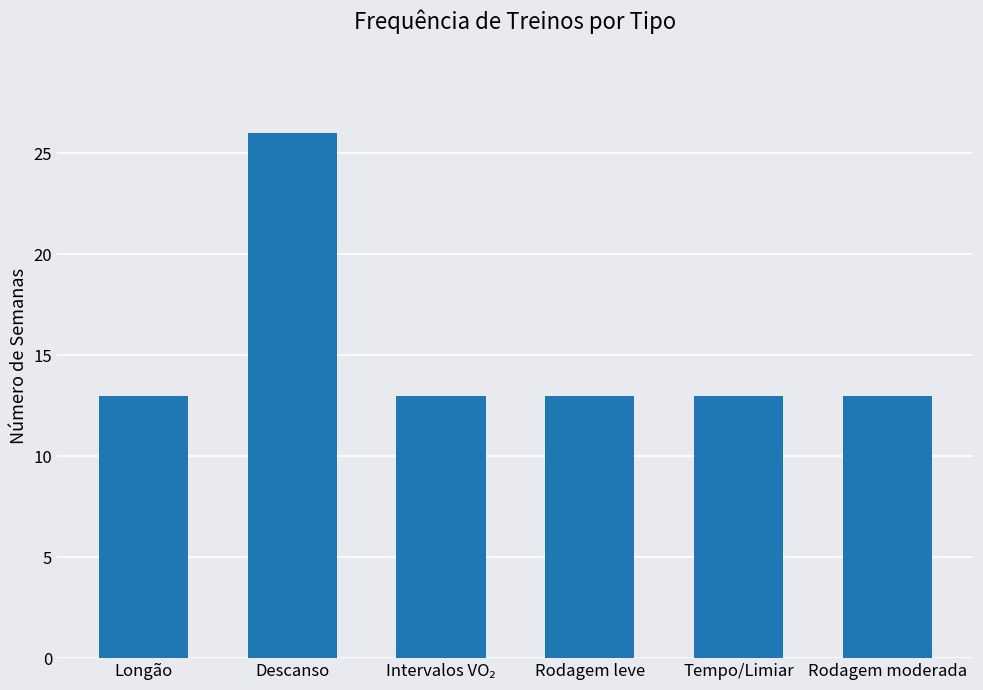

What is the greatest value displayed?

26